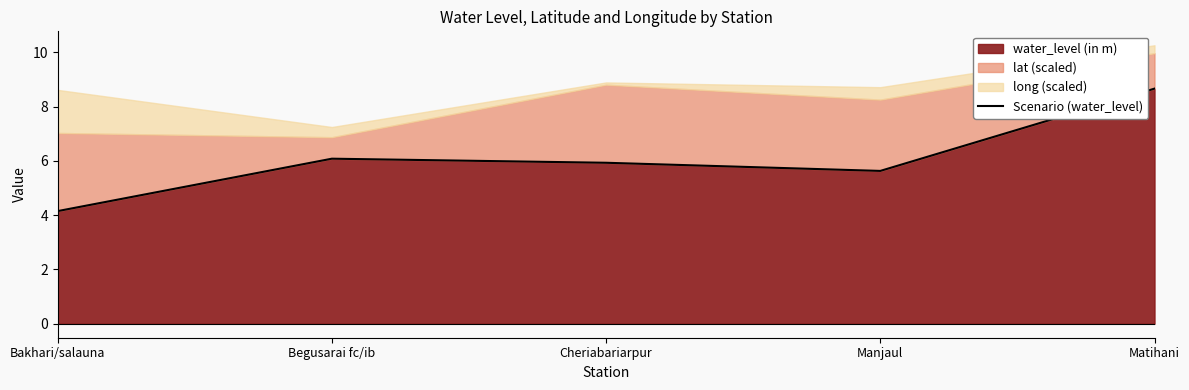

How many points are higher than both their immediate neighbors (excluding endpoints)?

1